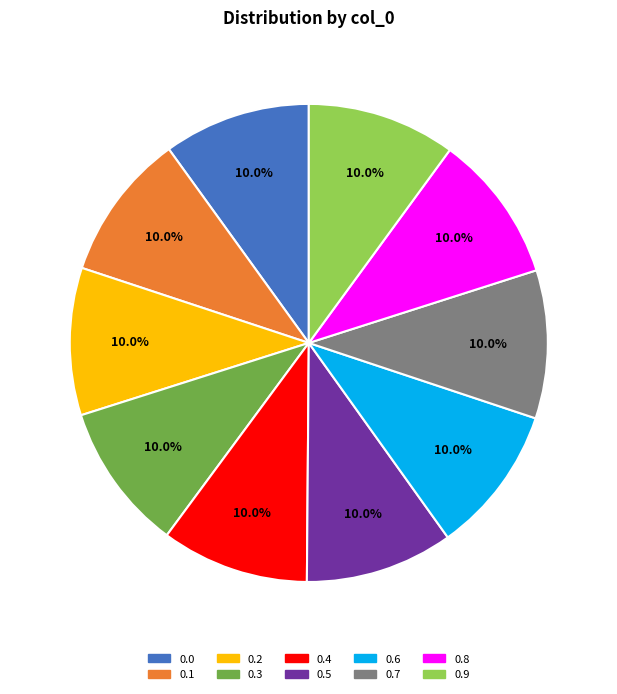

What portion of the pie excludes 0.4?

90.0%